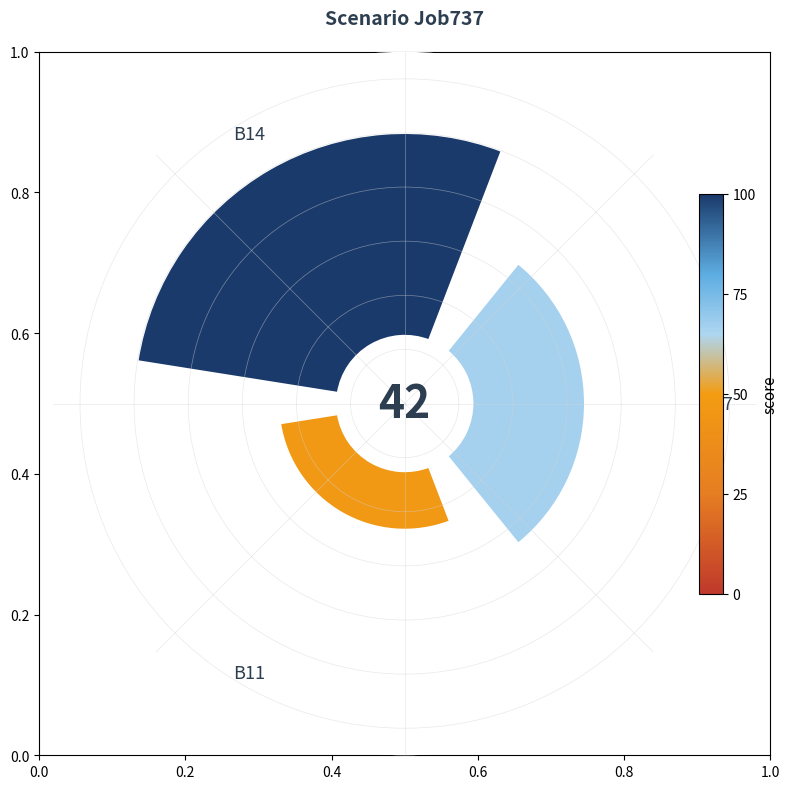

What is the change in value from B14 to B11?

-0.5